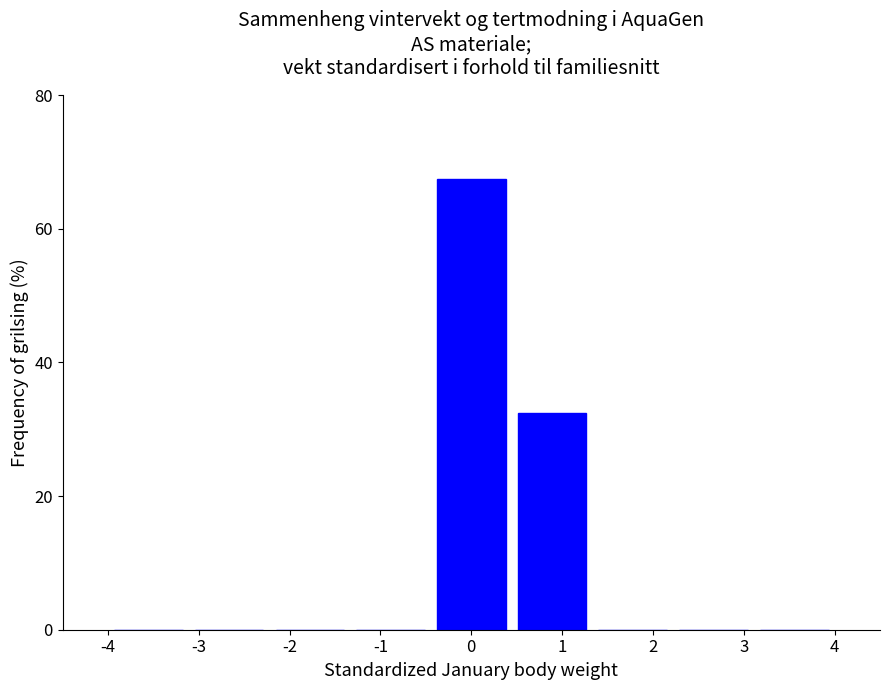

Reading left to right, transcribe this chart: for each bar, give the range it covers on the x-axis and its height. Neither the bar edges nor the heights are printed on the chart, so give them approximately, as read against the axes.

-4.0 to -3.1: 0
-3.1 to -2.2: 0
-2.2 to -1.3: 0
-1.3 to -0.4: 0
-0.4 to 0.4: 68
0.4 to 1.3: 32
1.3 to 2.2: 0
2.2 to 3.1: 0
3.1 to 4.0: 0